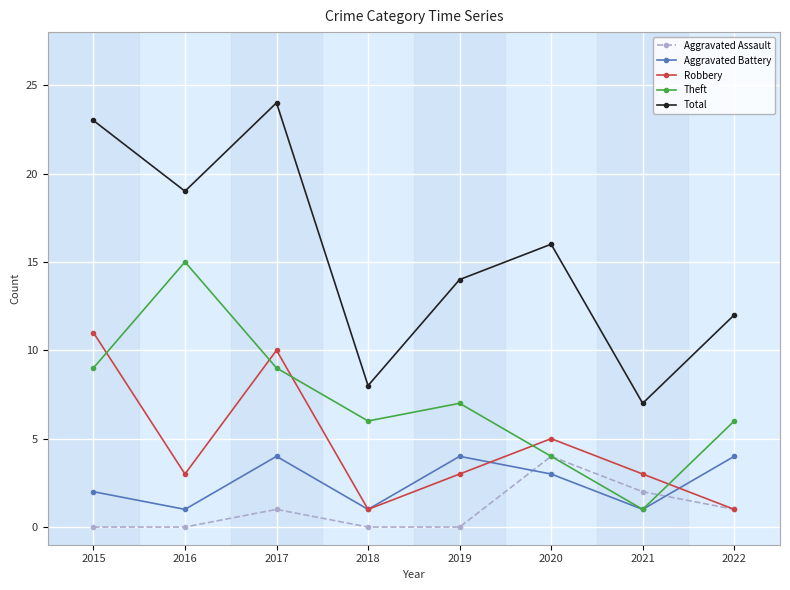

What is the value of the Theft point at the 7th from the left?

1